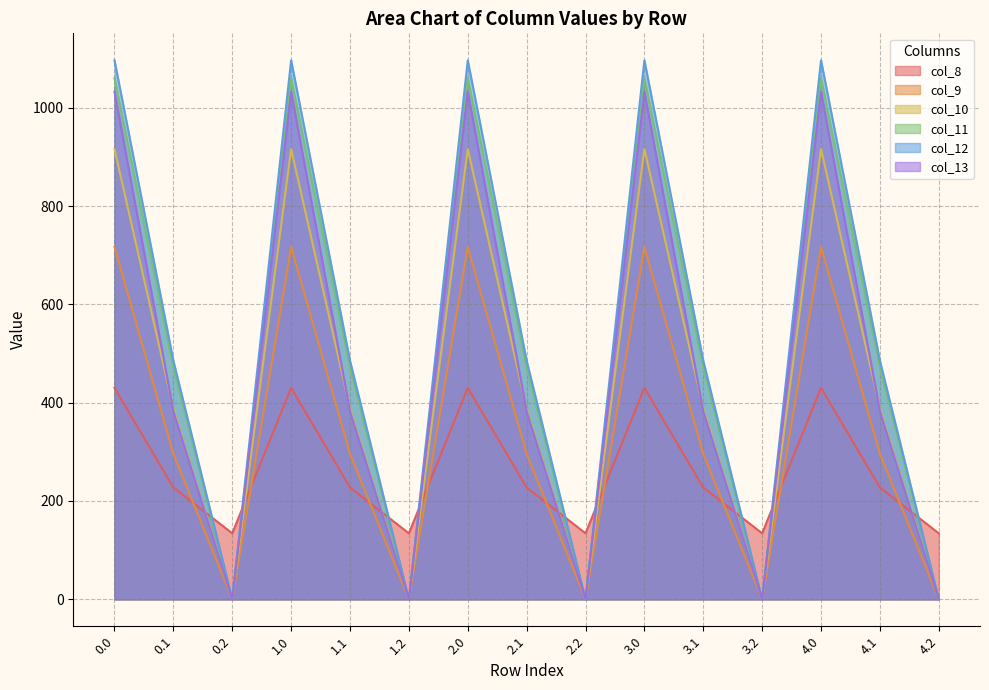

After their last crossing, which series has the higher values: col_8 or col_9?

col_8